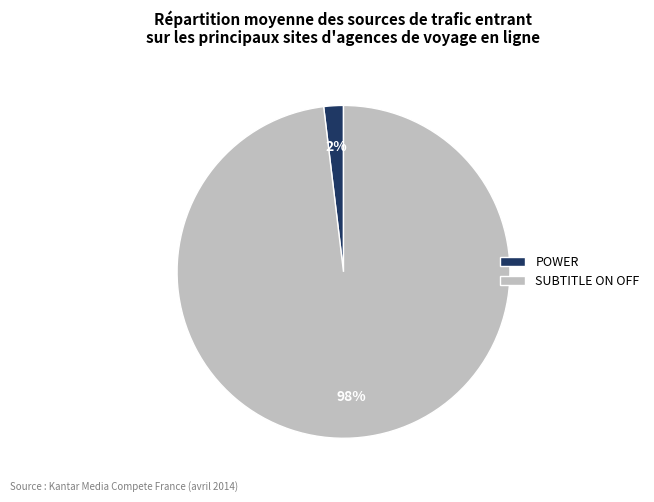

What is the largest slice in the pie chart?

SUBTITLE ON OFF